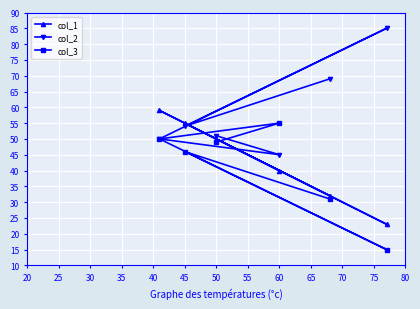

What is the spread (max minus min) of values at 60?

15